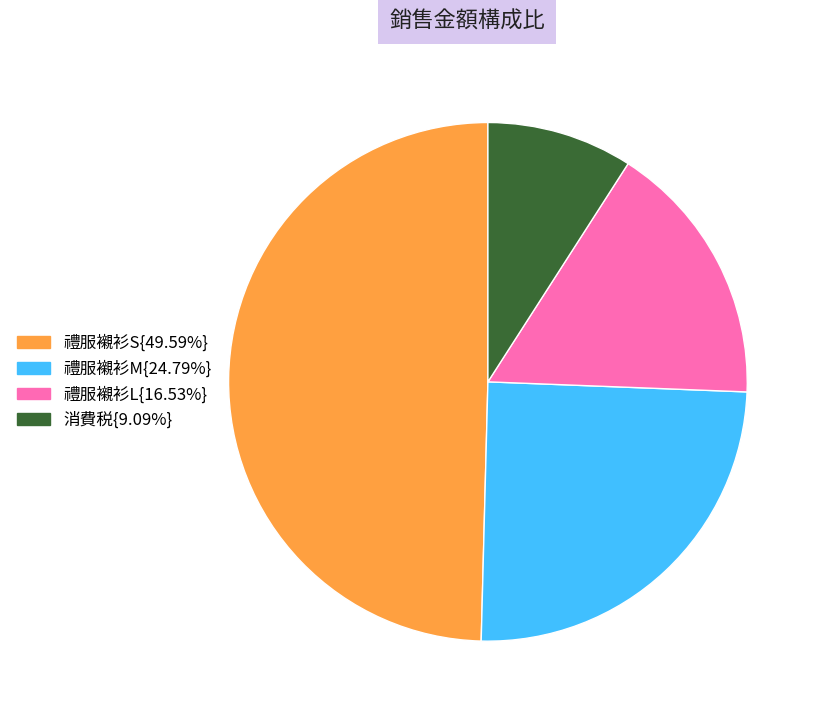

Is there a majority slice in this chart?

No